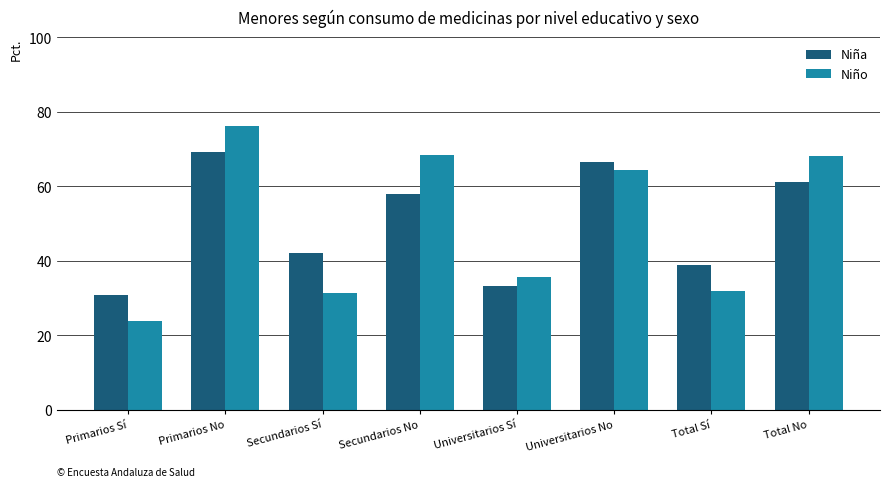

What is the label of the 3rd bar from the right?

Universitarios No